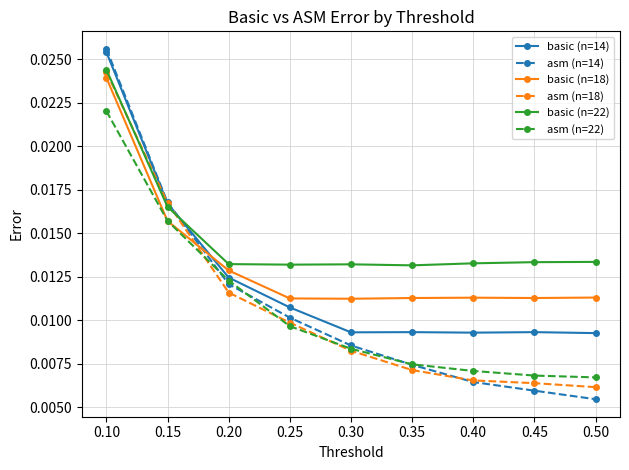

Between which two adjacent categories do basic (n=14) and asm (n=18) first intersect?

0.10 and 0.15